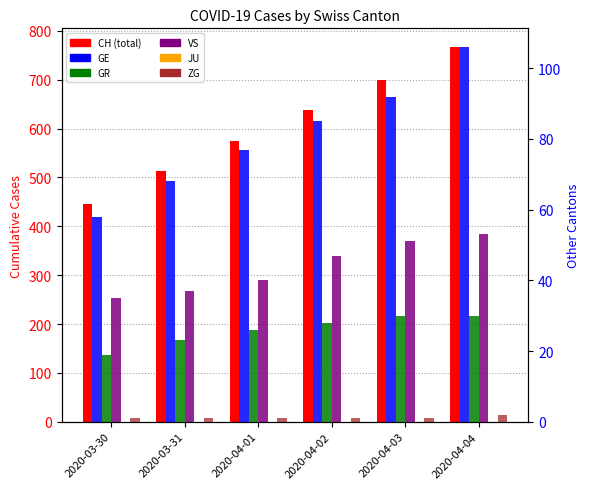

What is the label of the 5th bar from the right?

2020-03-31